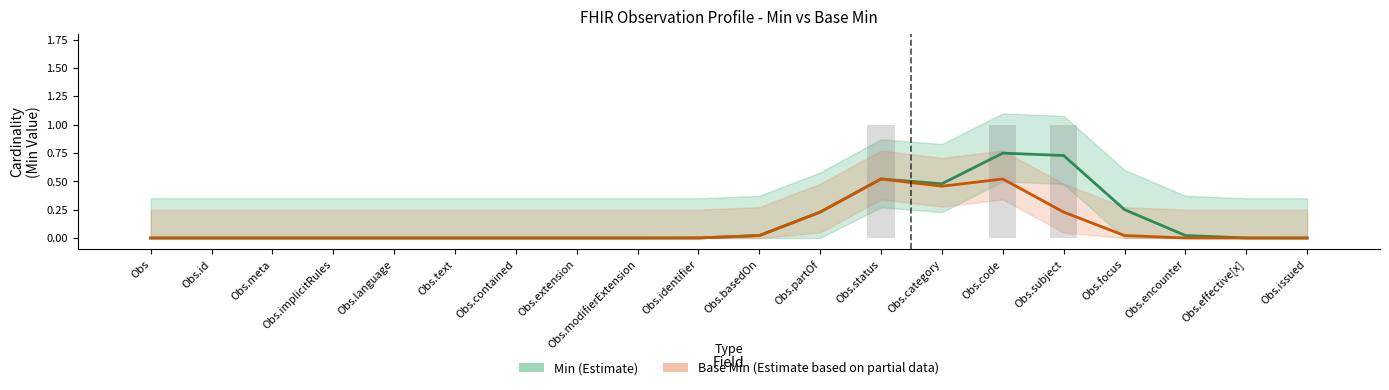

What is the difference between the Min values at Obs.implicitRules and Obs.subject?

0.7